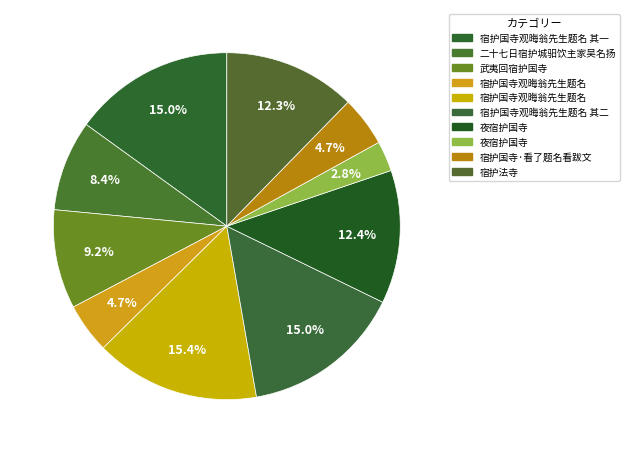

Rank the categories by value from lowest to highest.

夜宿护国寺, 宿护国寺观晦翁先生题名, 宿护国寺·看了题名看跋文, 二十七日宿护城驲饮主家吴名扬, 武夷回宿护国寺, 宿护法寺, 夜宿护国寺, 宿护国寺观晦翁先生题名 其一, 宿护国寺观晦翁先生题名 其二, 宿护国寺观晦翁先生题名